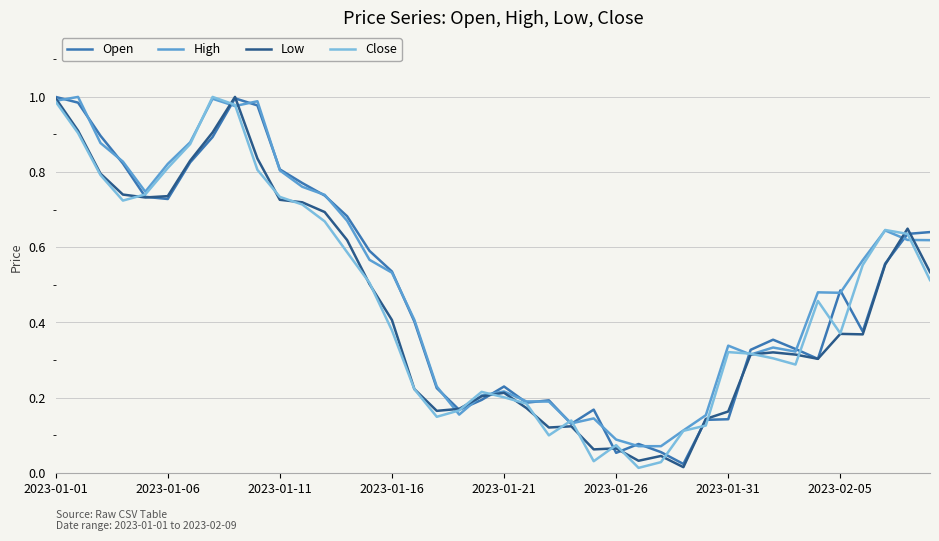

How many interior local valleys does the Open series have?

8